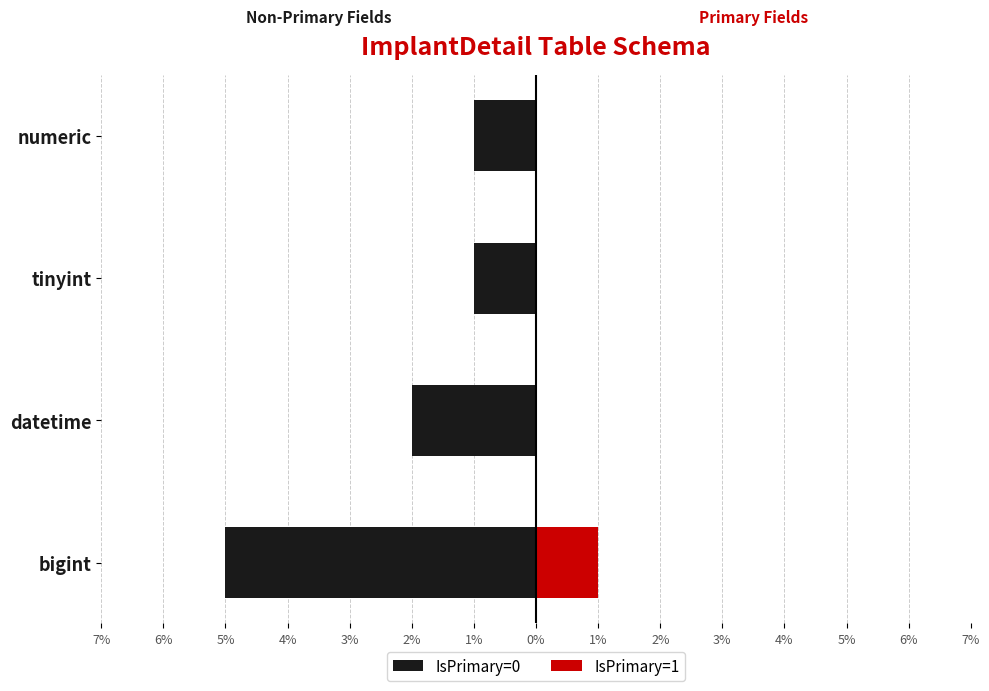

Is the value of IsPrimary=1 at numeric greater than the value of IsPrimary=0 at datetime?

Yes